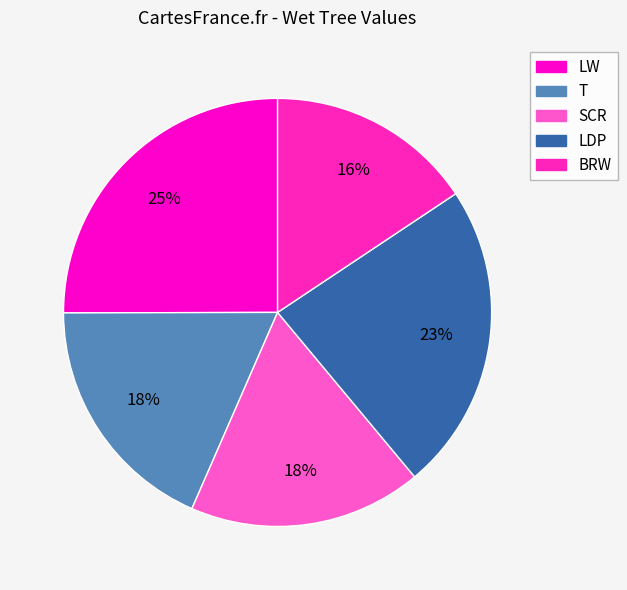

Which category has the smallest portion of the pie?

BRW